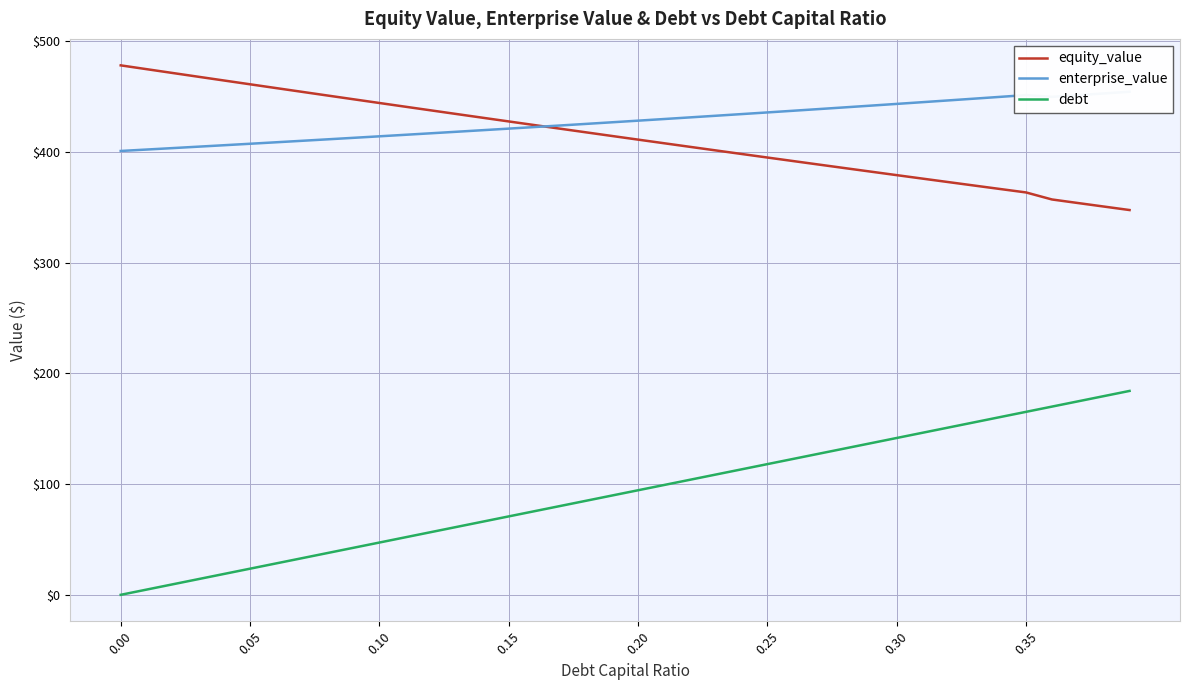

Which series ends up on top after the final intersection of equity_value and enterprise_value?

enterprise_value